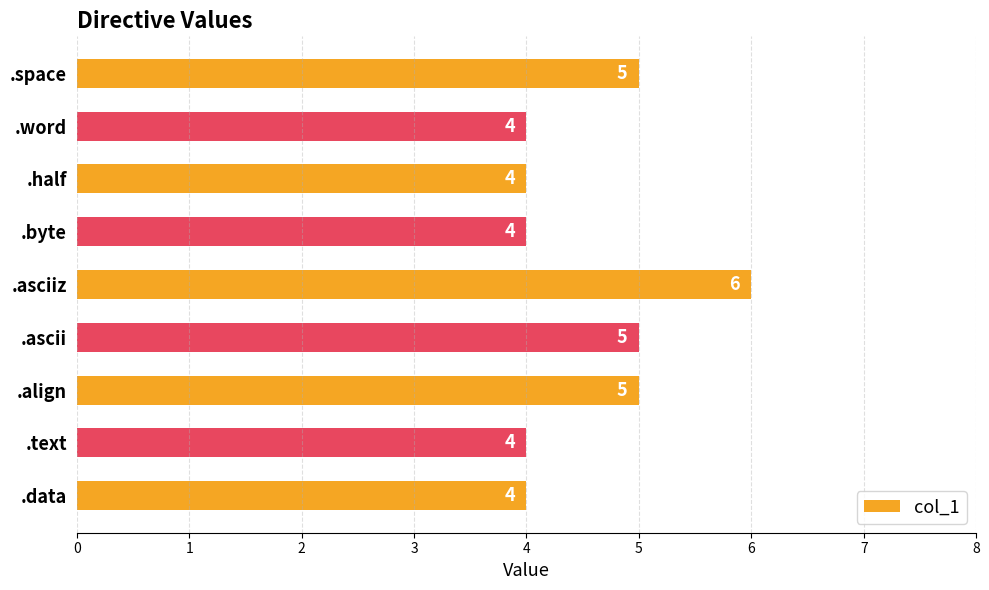

Approximately how many times larger is the value at .data compared to .ascii?

0.8